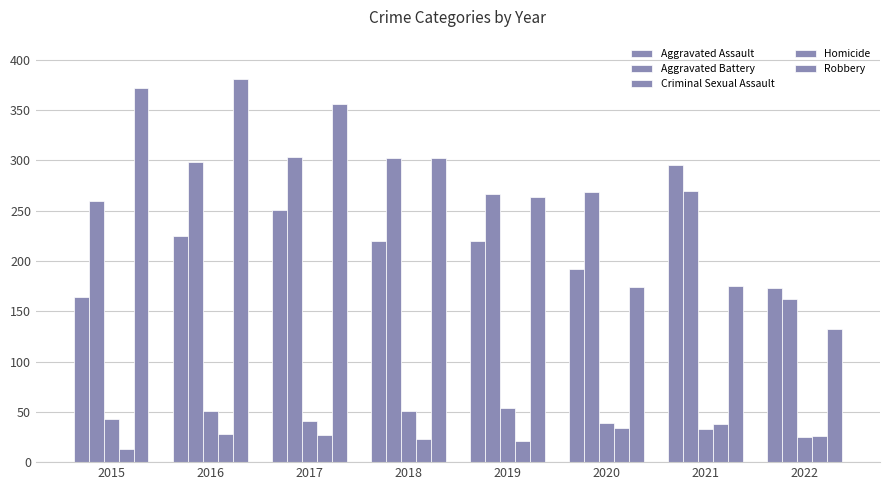

How many groups of bars are there?

8